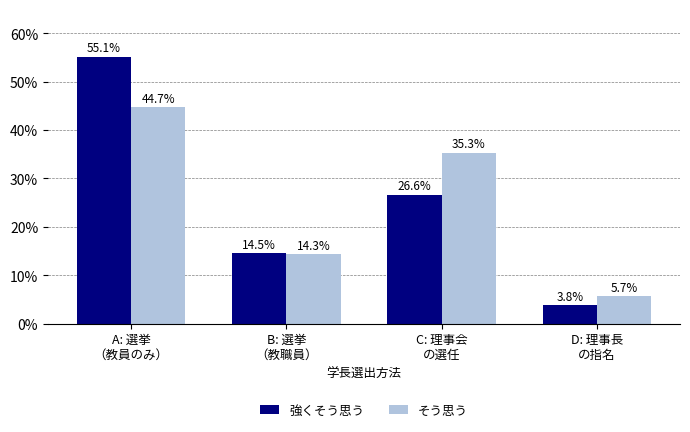

Does the chart contain any negative values?

No